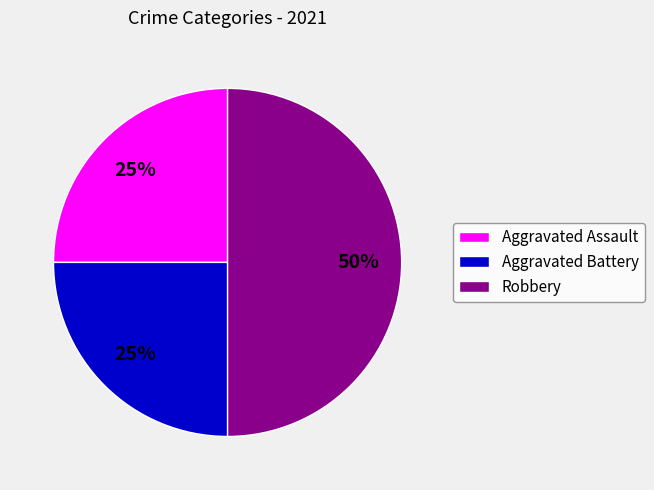

To the nearest percent, what portion does Aggravated Battery represent?

25%